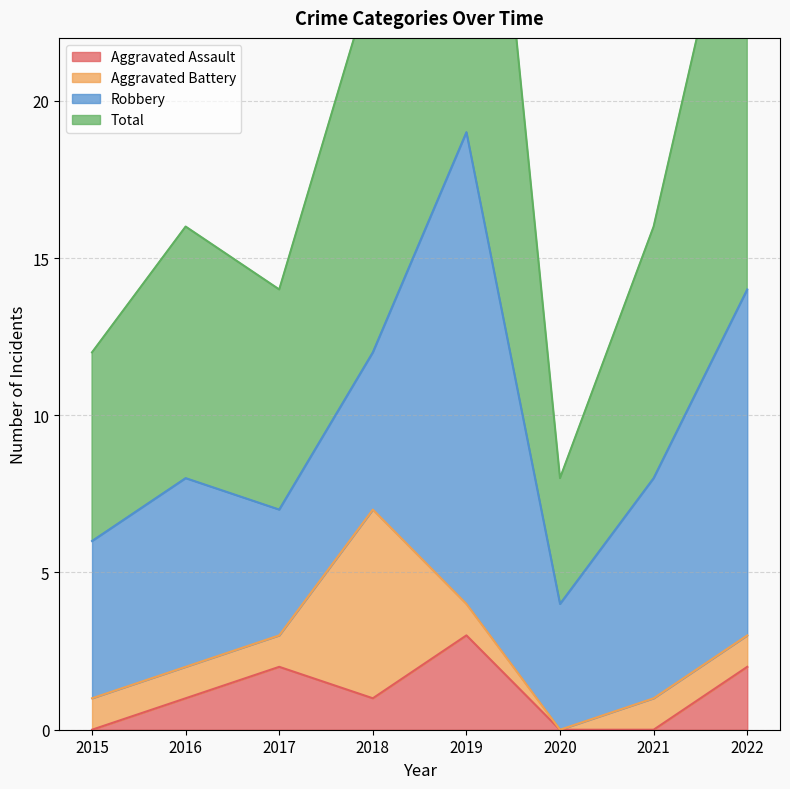

What value does the Total series have at 2016, to the nearest 10?

20